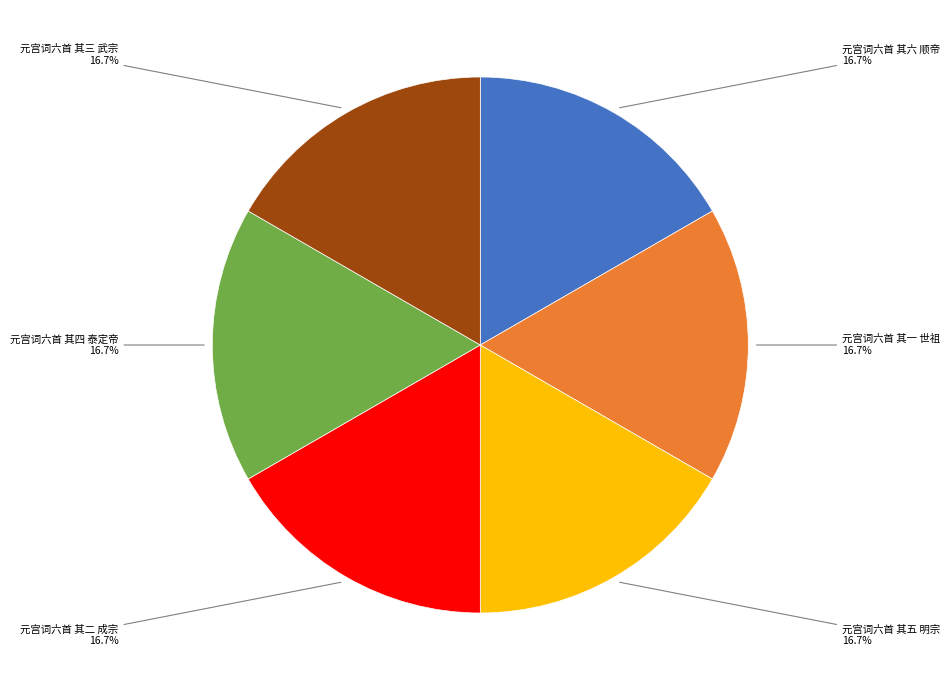

Is there any slice that represents more than half of the pie?

No